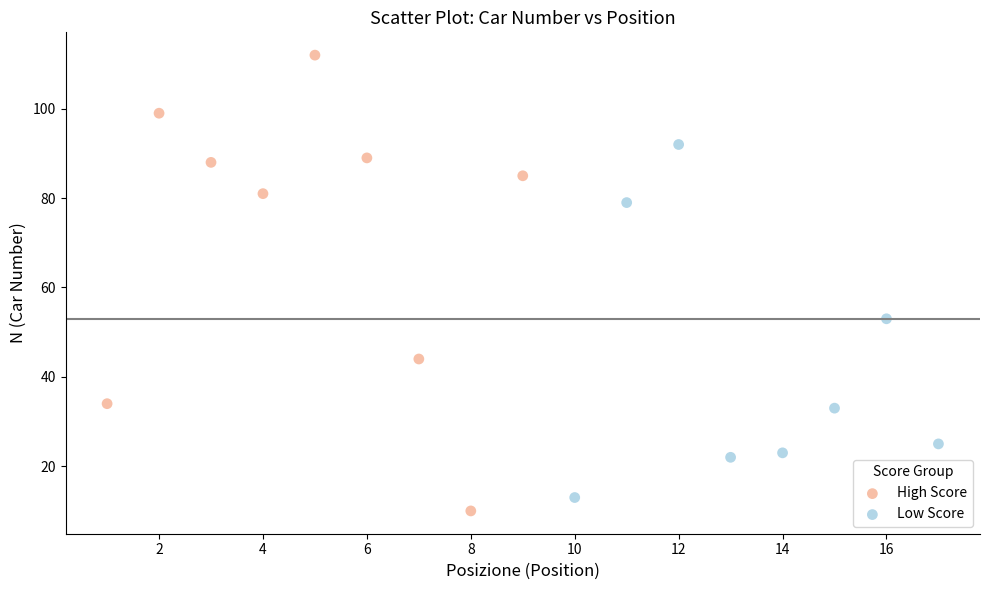

Which series contains the highest Y value?

High Score